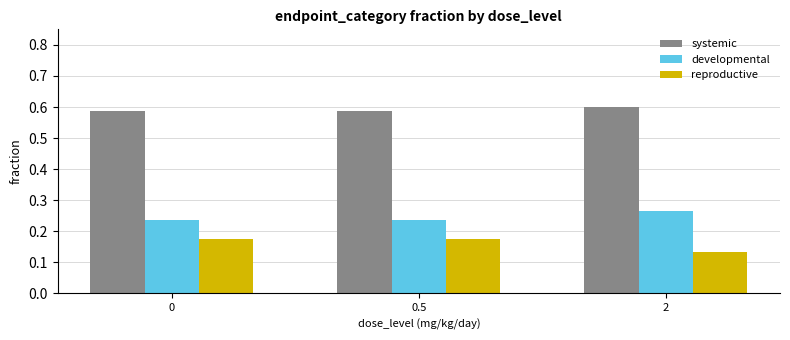

True or false: developmental has a value of 0.4 at 0.5.

False